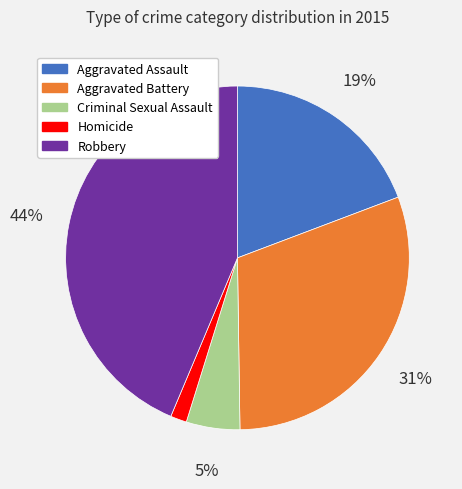

To the nearest percent, what is the combined percentage of Aggravated Assault and Aggravated Battery?

50%